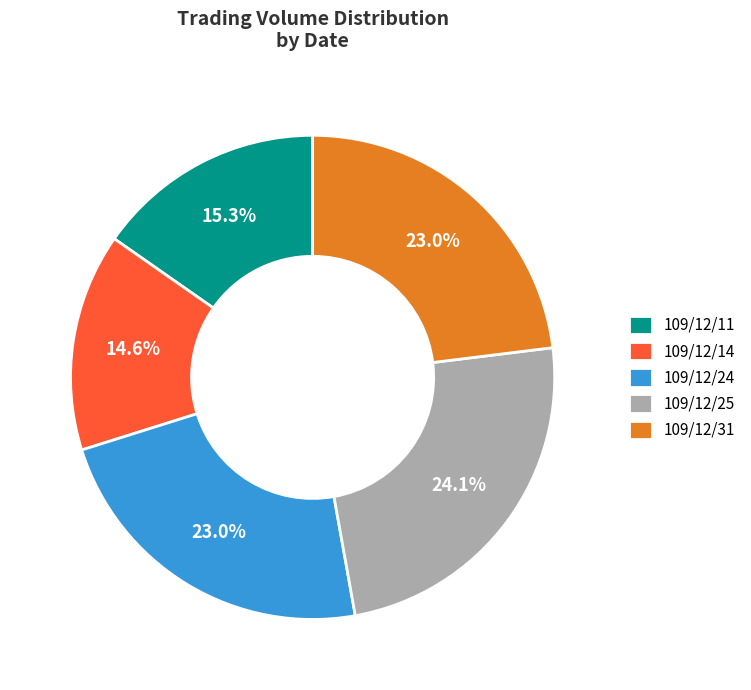

What percentage is the 109/12/31 slice, to the nearest percent?

23%